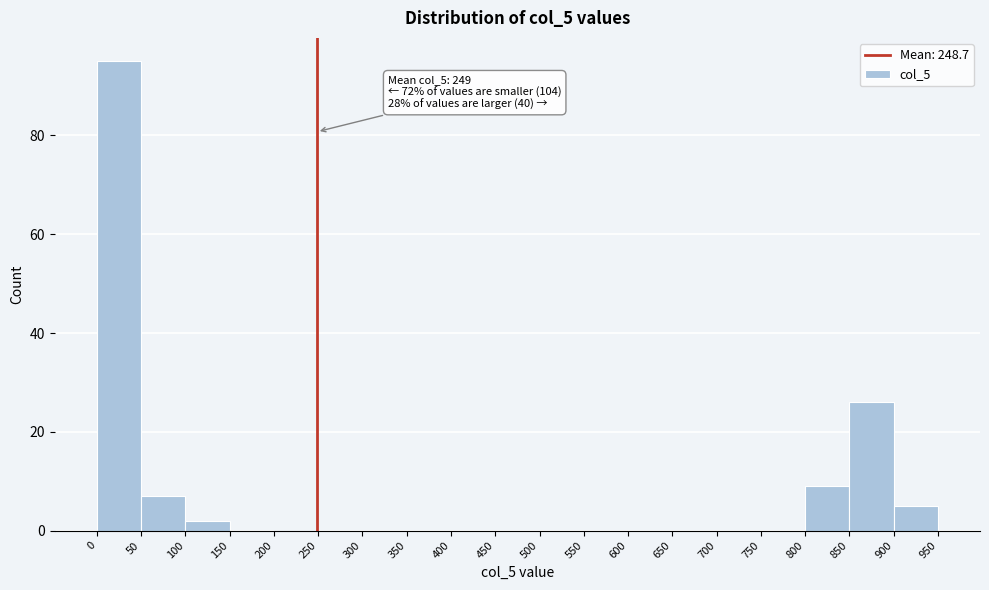

Which range on the x-axis has the tallest bar?

0 to 50